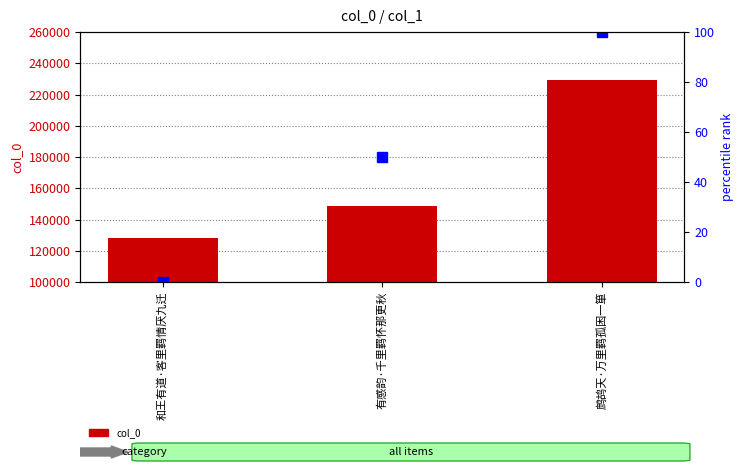

Between 有感韵·千里羁怀那更秋 and 鹧鸪天·万里羁孤困一箪, which series saw the biggest shift?

col_0